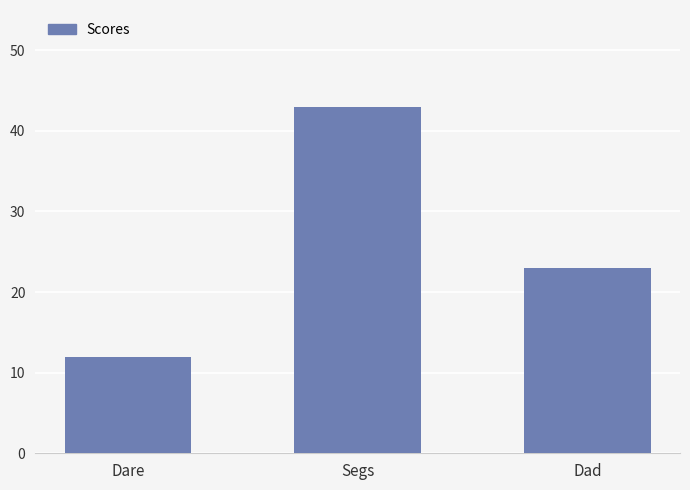

Which label corresponds to the largest value in the chart?

Segs